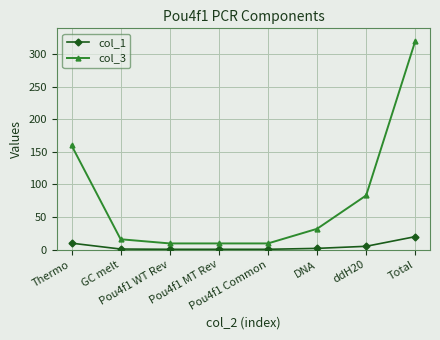

True or false: col_3 and col_1 intersect in this chart.

False